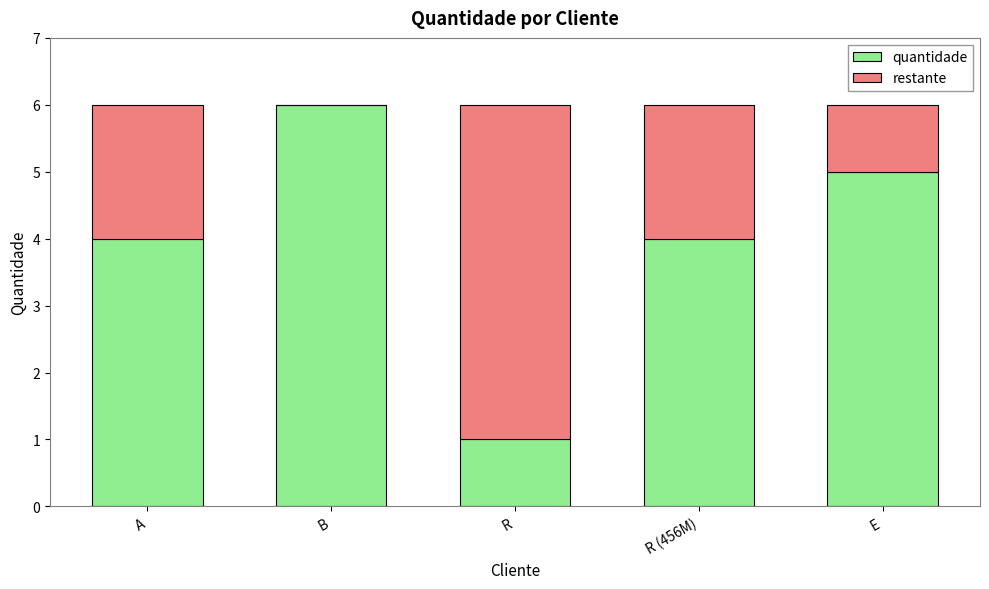

Is it true that quantidade equals 6 at B?

True